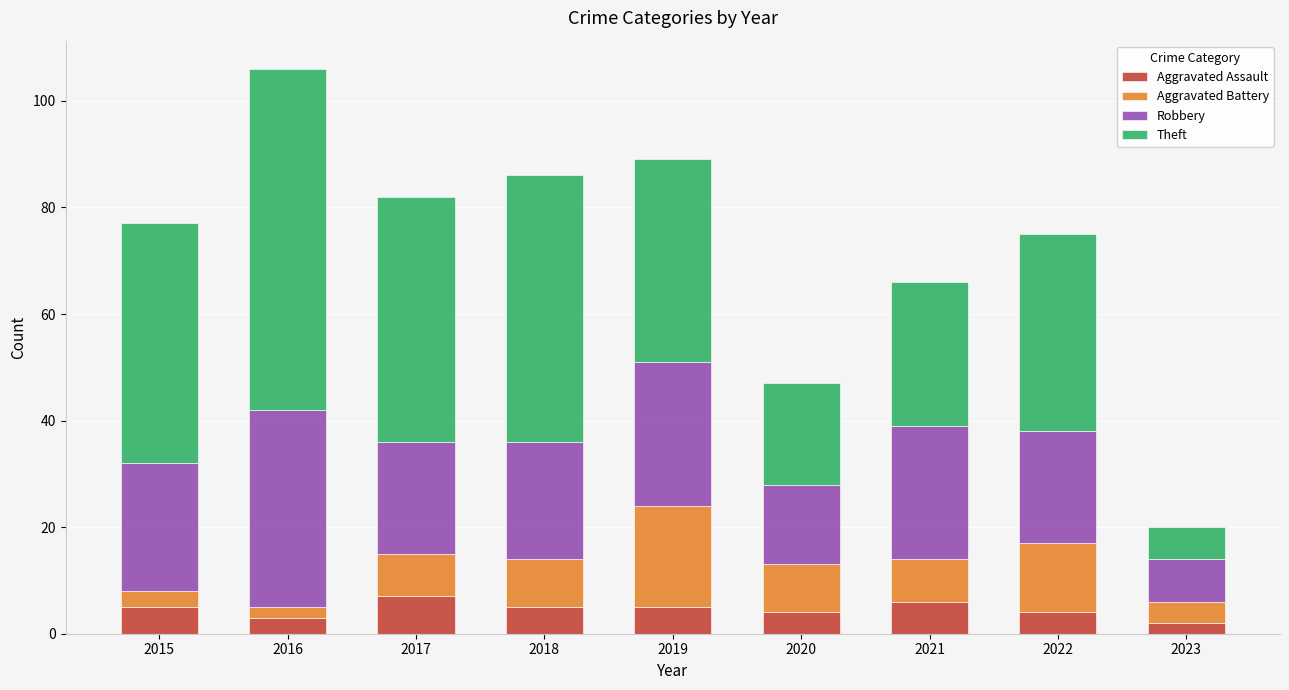

What is the sum of all Aggravated Assault values?

41